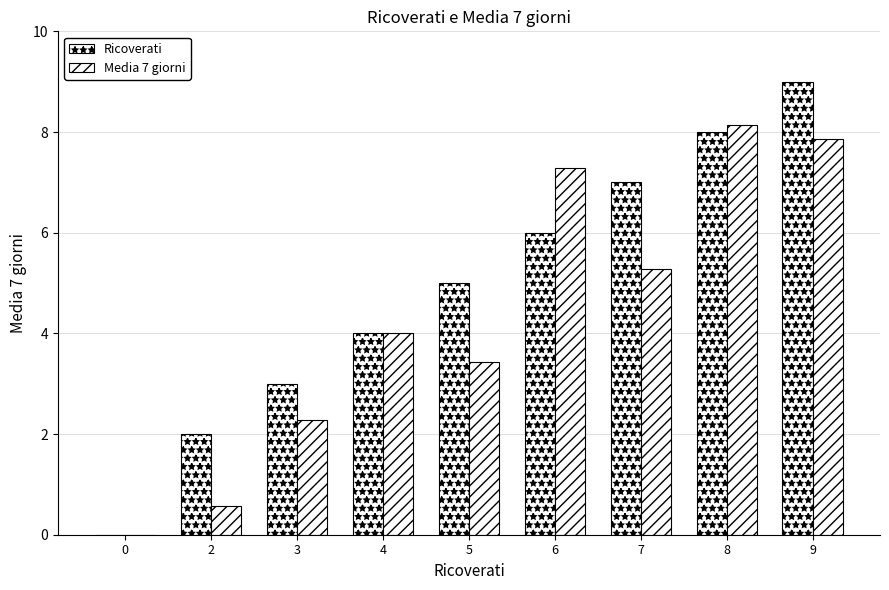

Count the Ricoverati values in the range 3 to 7.

5